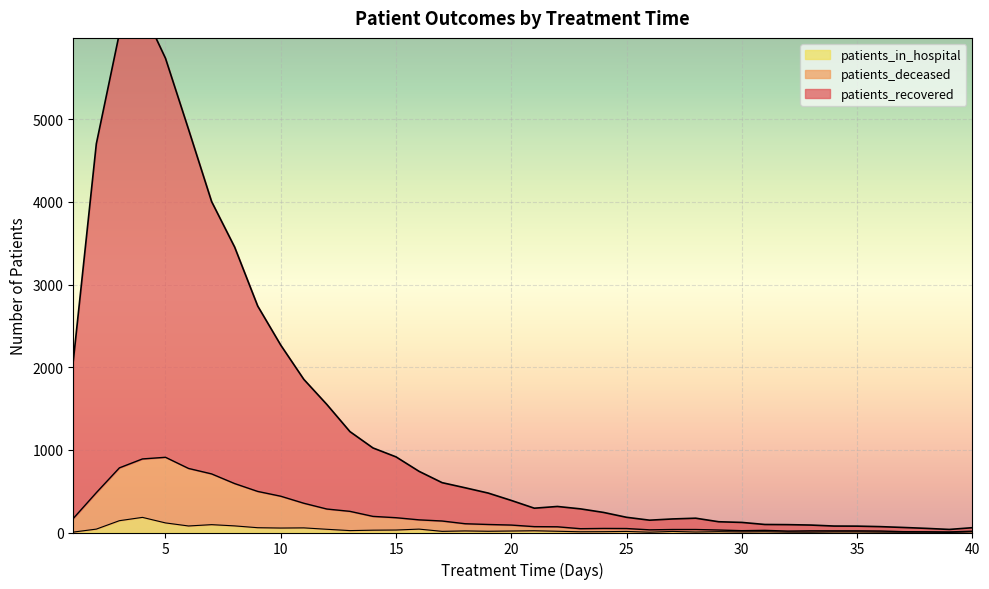

Where is patients_deceased nearest to the value 458?

10